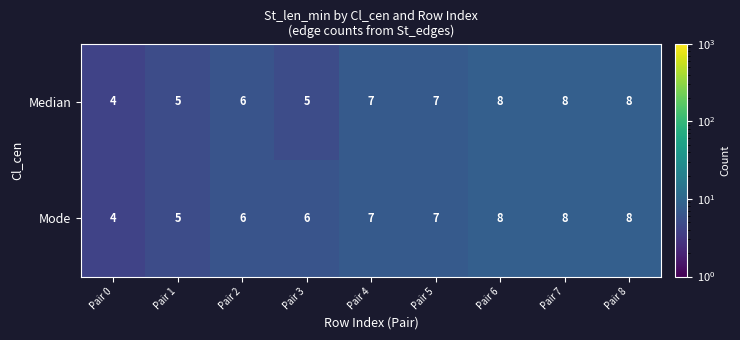

What is the total value across all series at Pair 4?

14